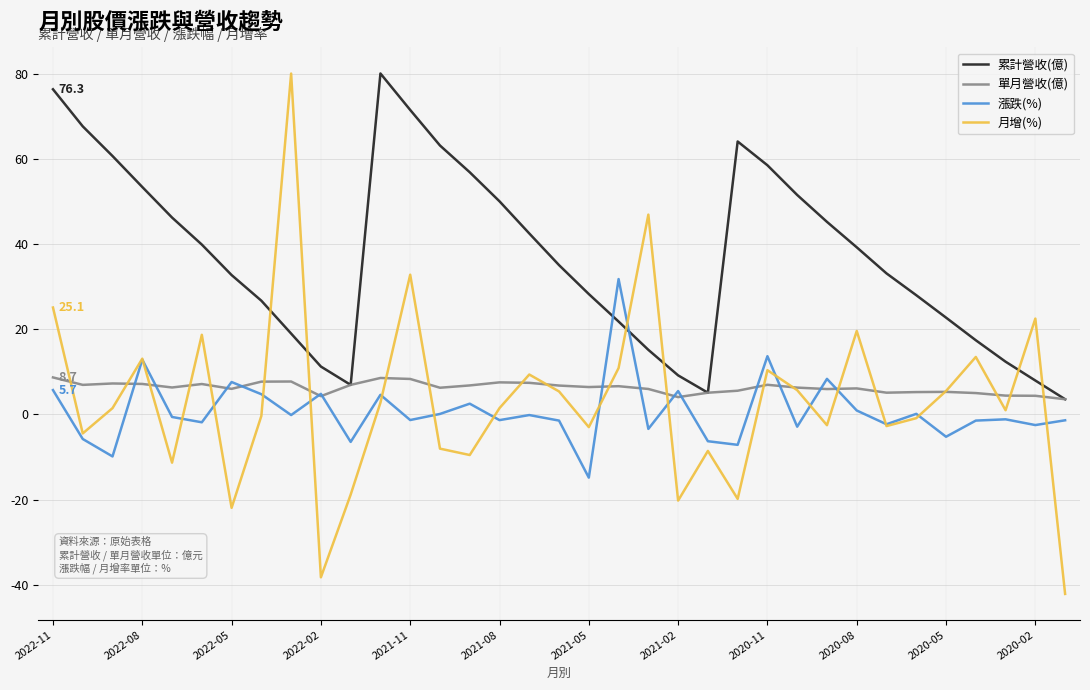

True or false: 月增(%) and 累計營收(億) intersect in this chart.

True